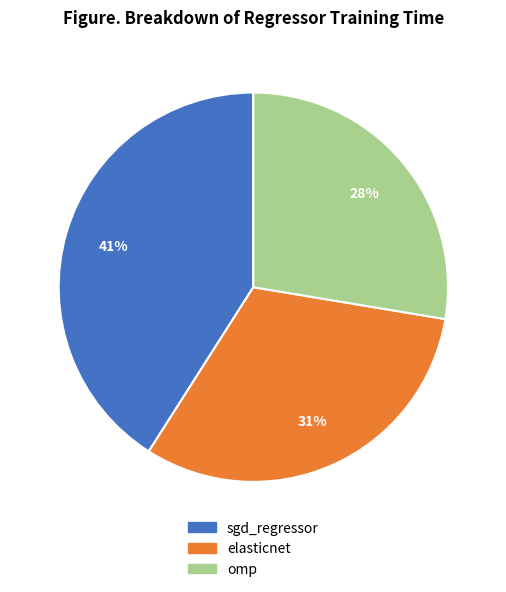

To the nearest percent, what percentage of the pie is sgd_regressor?

41%